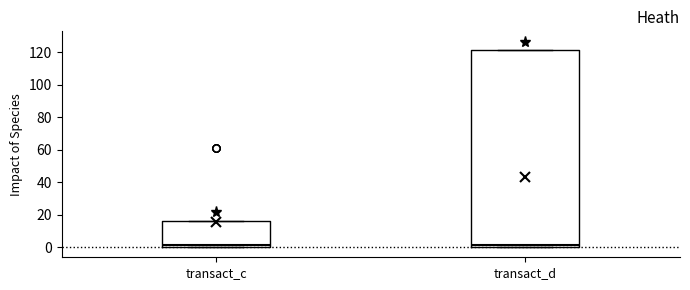

Which box is the tallest, from its lower edge to its upper edge?

transact_d